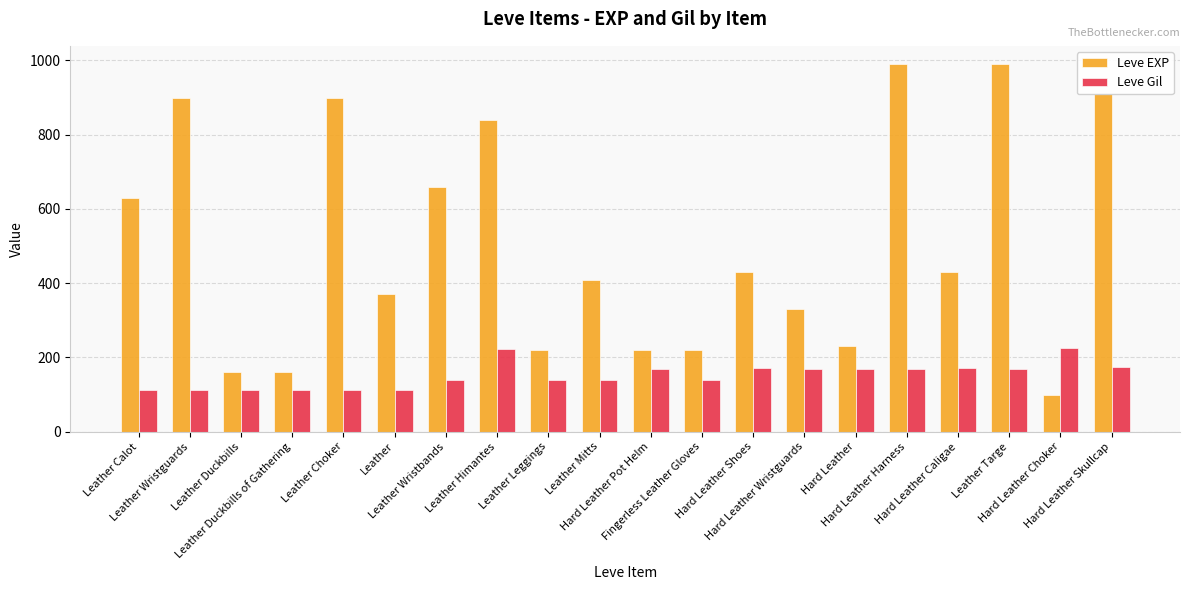

Which label corresponds to the smallest value in the chart?

Hard Leather Choker